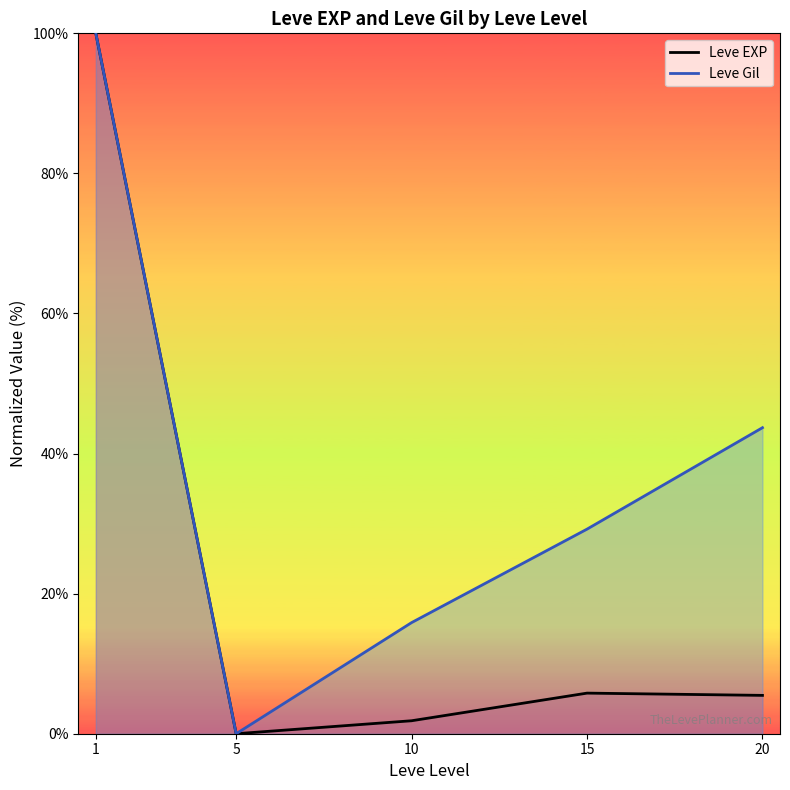

What is the value of the Leve Gil point at the 3rd from the left?

15.9